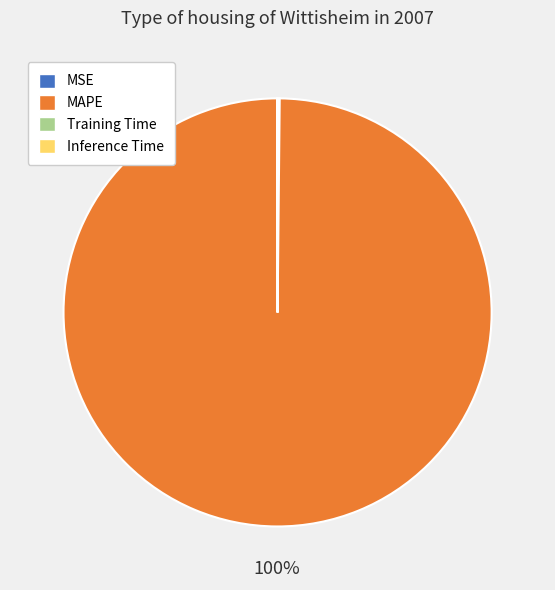

Which slice is the largest?

MAPE